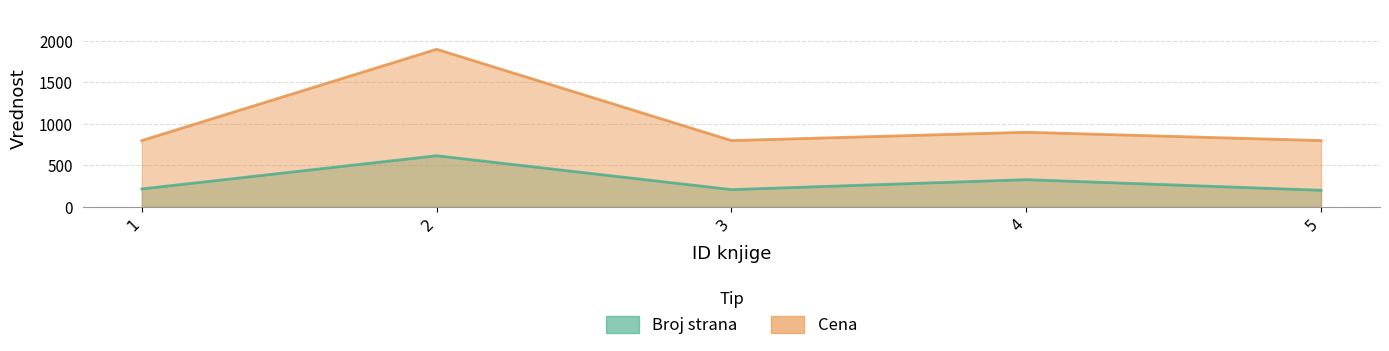

Which series has the largest total across all categories?

Cena